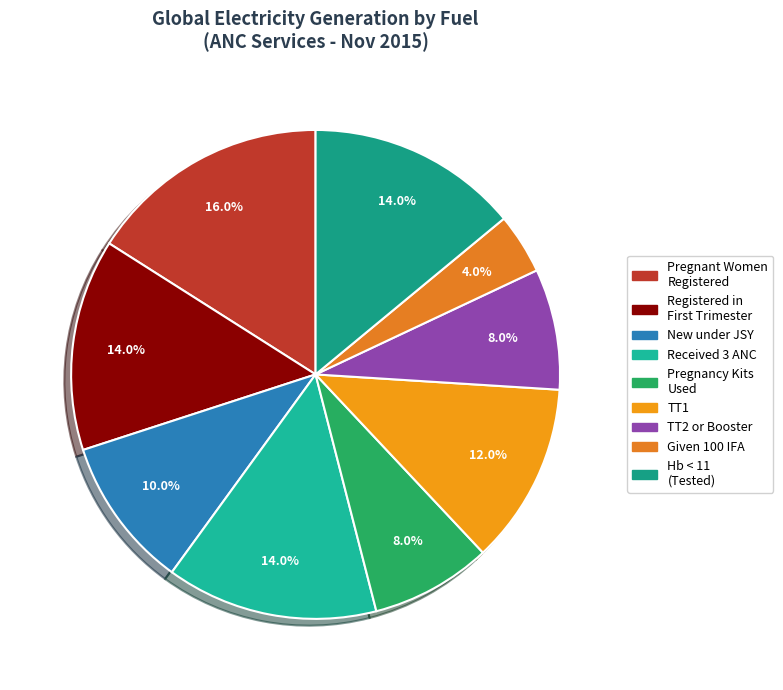

Which category has the biggest portion of the pie?

Total number of pregnant women Registered